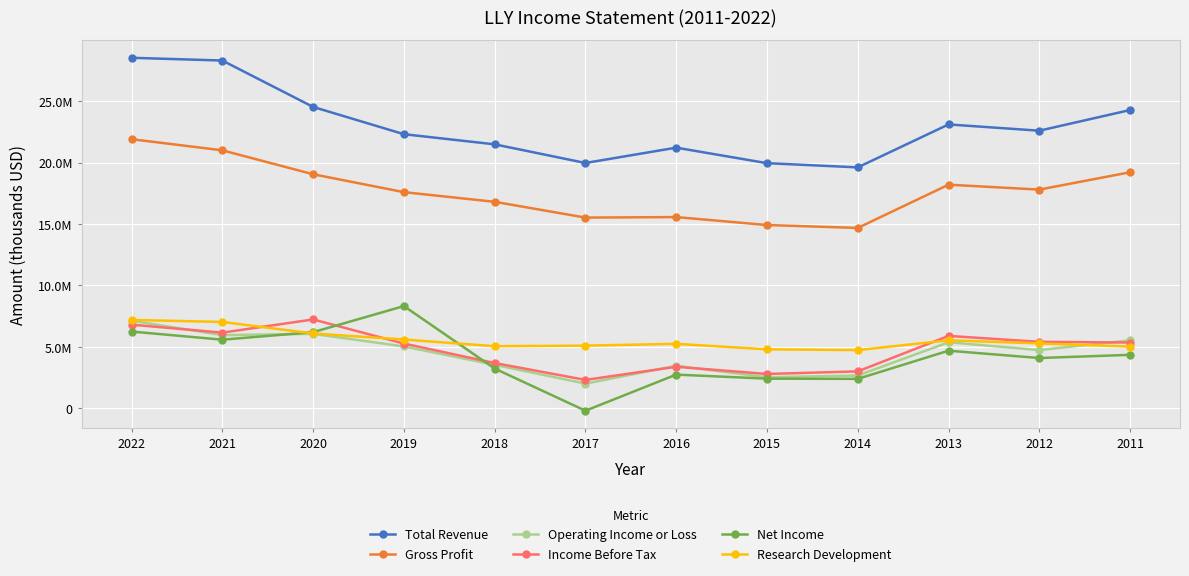

What is the average value of the Income Before Tax series?

4771158